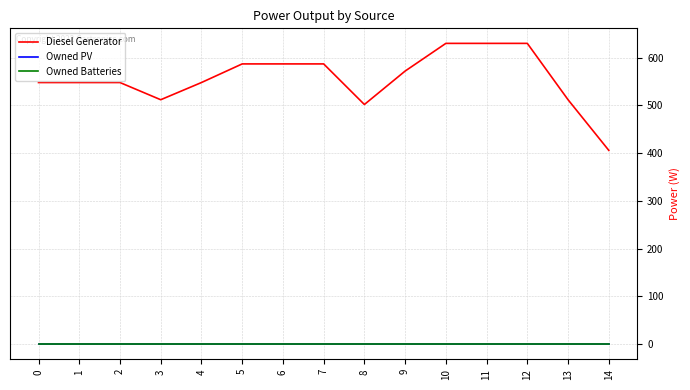

Between 14 and 5, which is larger?

5